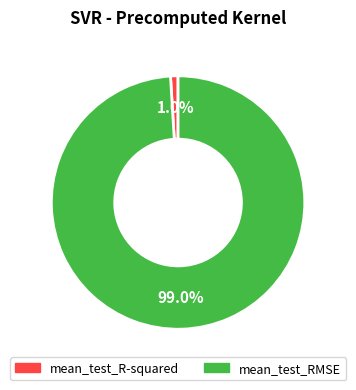

To the nearest percent, what portion does mean_test_RMSE represent?

99%